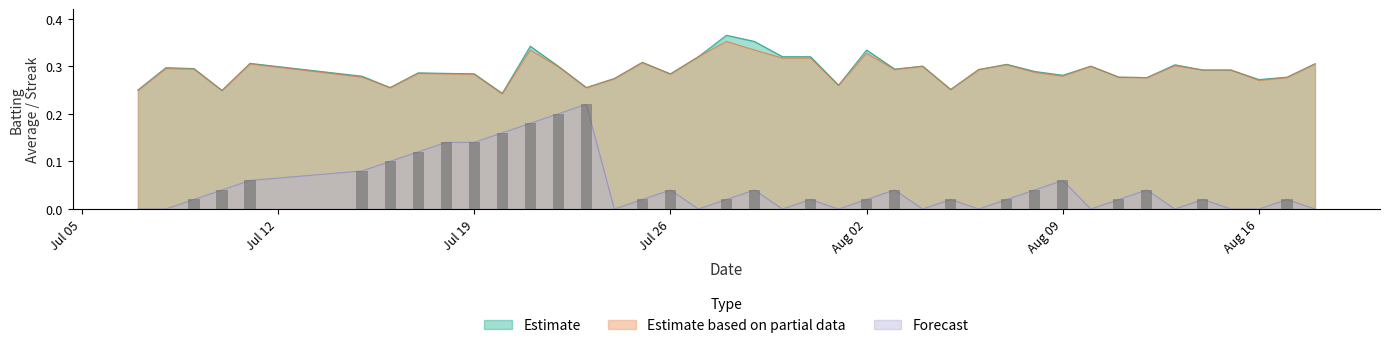

Between 23 and Aug 09, which is larger?

23